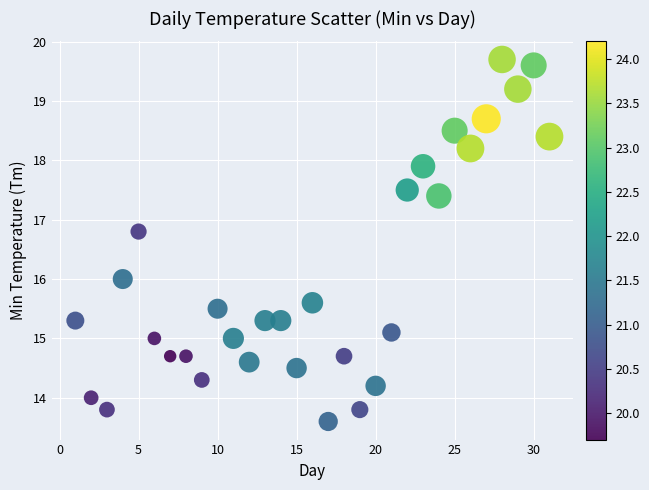

What is the range of X values (max minus min)?

30.0